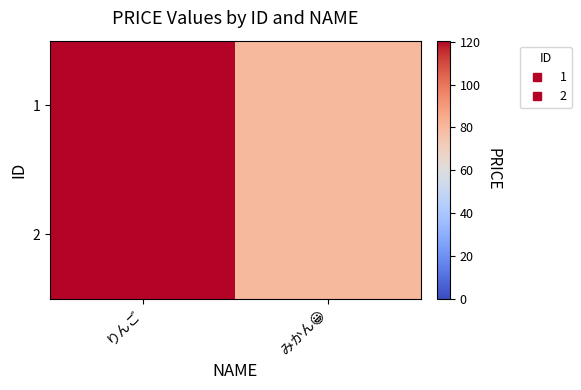

At which category does the chart reach its peak across all series?

りんご